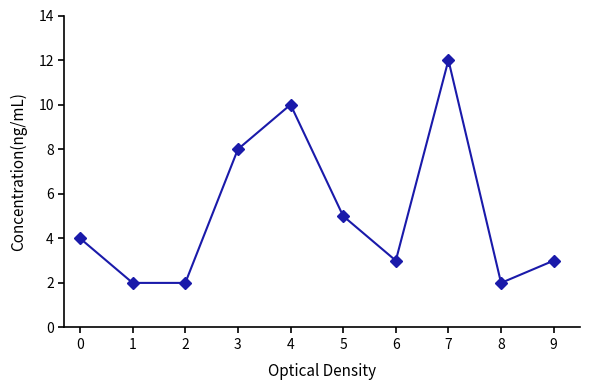

What is the ratio of the value at 0 to the value at 9?

1.3